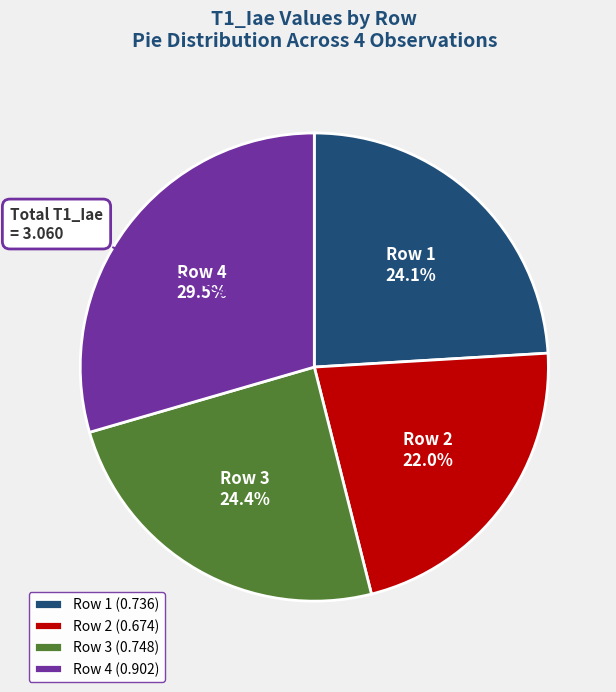

What percentage is NOT represented by Row 3?

75.6%